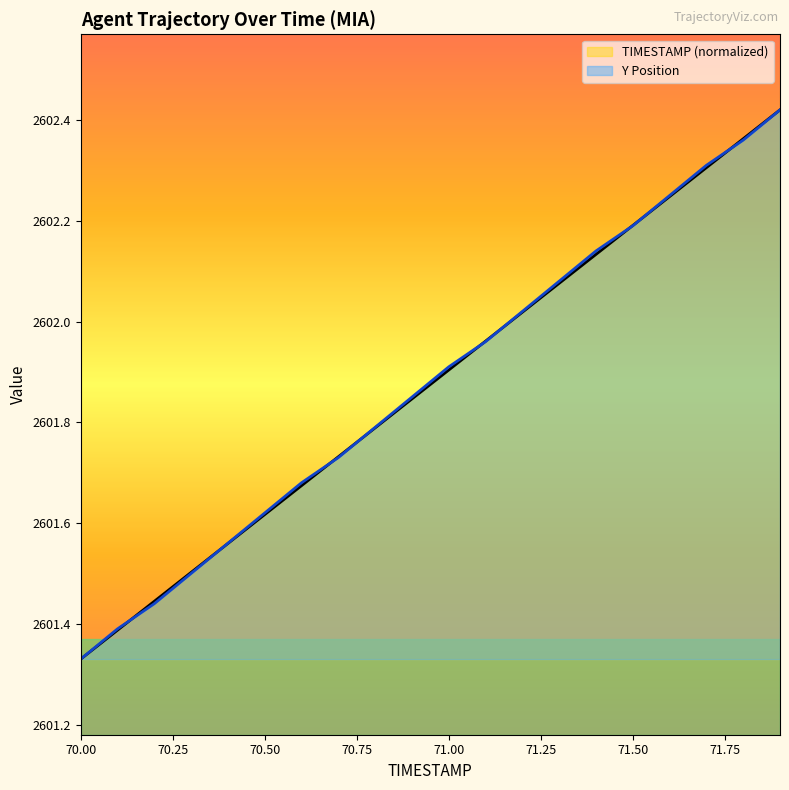

What position from the left is 71.6?

17